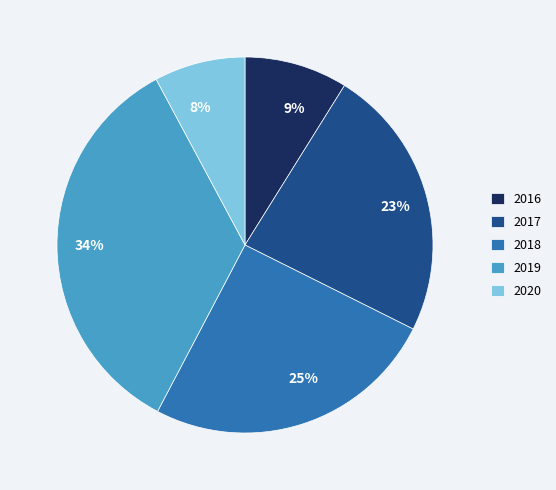

To the nearest percent, what percentage of the pie is 2019?

34%